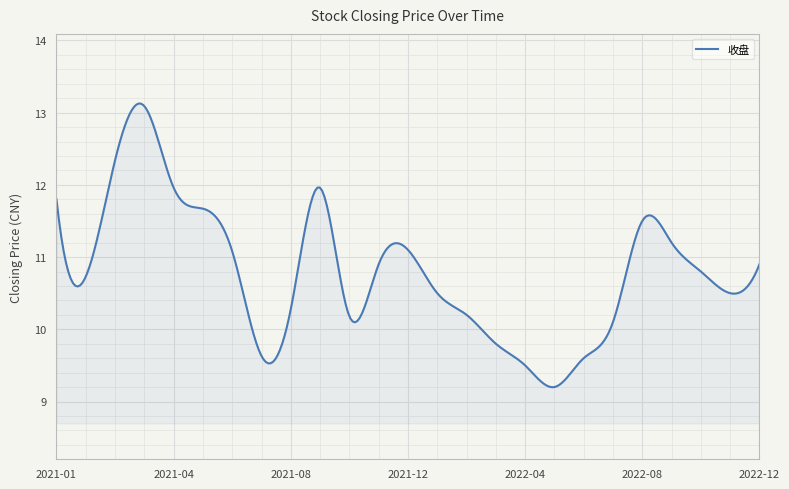

What is the maximum value shown in the chart?

13.1